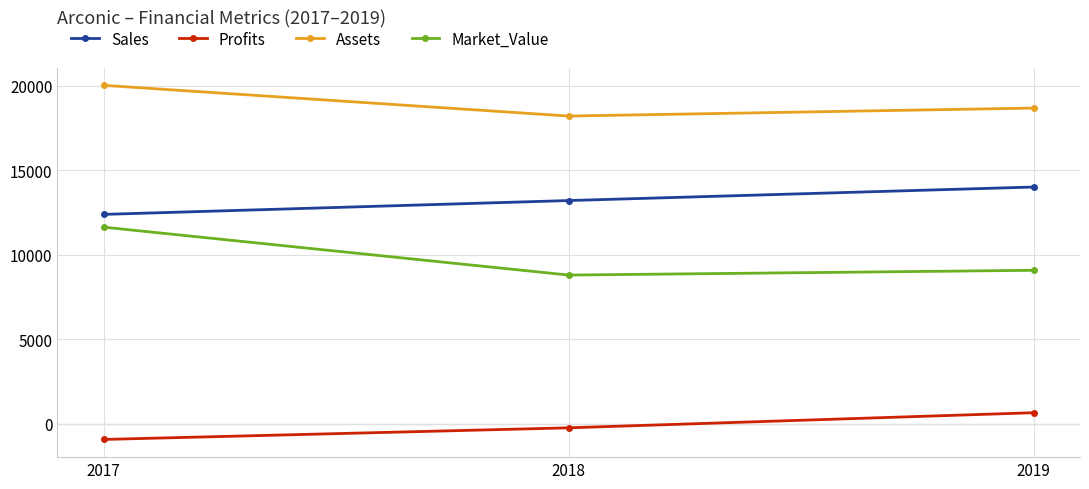

Which category has the lowest value in the Market_Value series?

2018